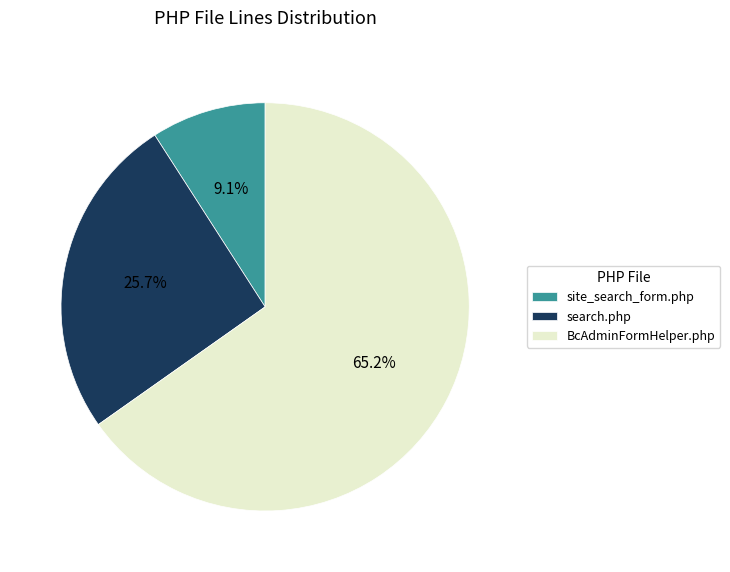

Count the number of slices in the pie.

3